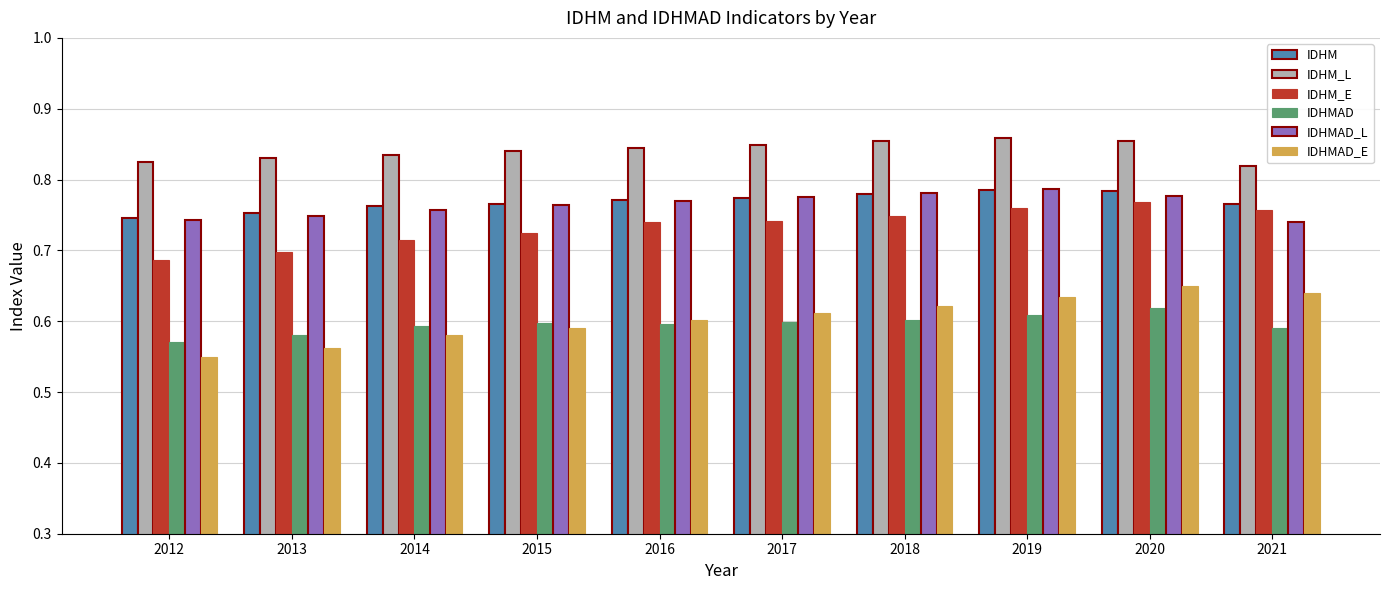

Which series has the largest total across all categories?

IDHM_L